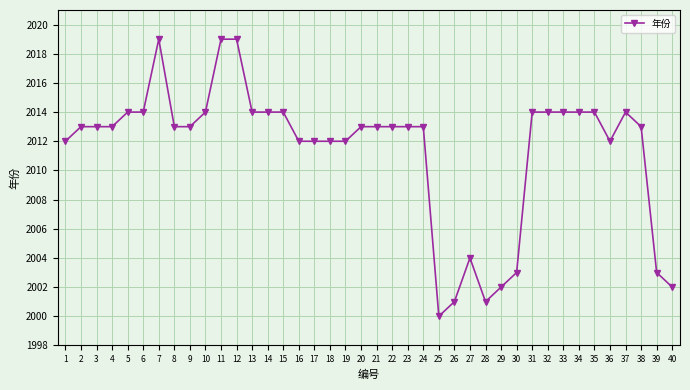

Reading left to right, list all the values displayed in this chart.

1=2012	2=2013	3=2013	4=2013	5=2014	6=2014	7=2019	8=2013	9=2013	10=2014	11=2019	12=2019	13=2014	14=2014	15=2014	16=2012	17=2012	18=2012	19=2012	20=2013	21=2013	22=2013	23=2013	24=2013	25=2000	26=2001	27=2004	28=2001	29=2002	30=2003	31=2014	32=2014	33=2014	34=2014	35=2014	36=2012	37=2014	38=2013	39=2003	40=2002